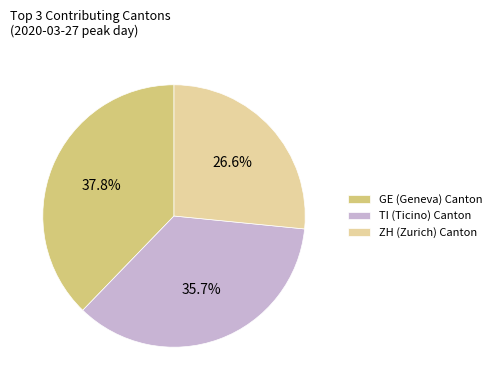

Does GE (Geneva) Canton represent more than half of the total?

No